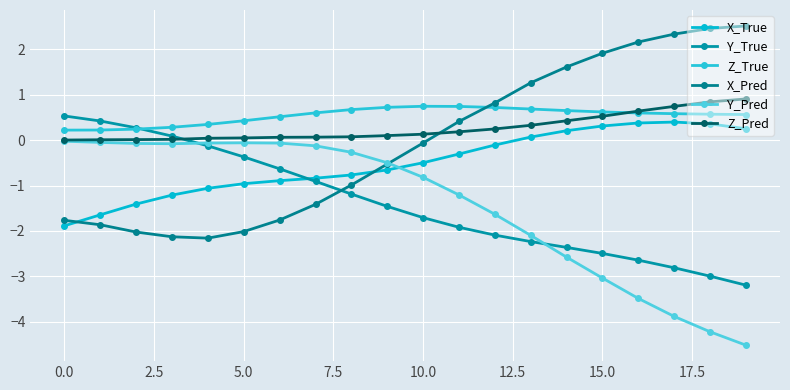

At which category is the sum across all series the highest?

13